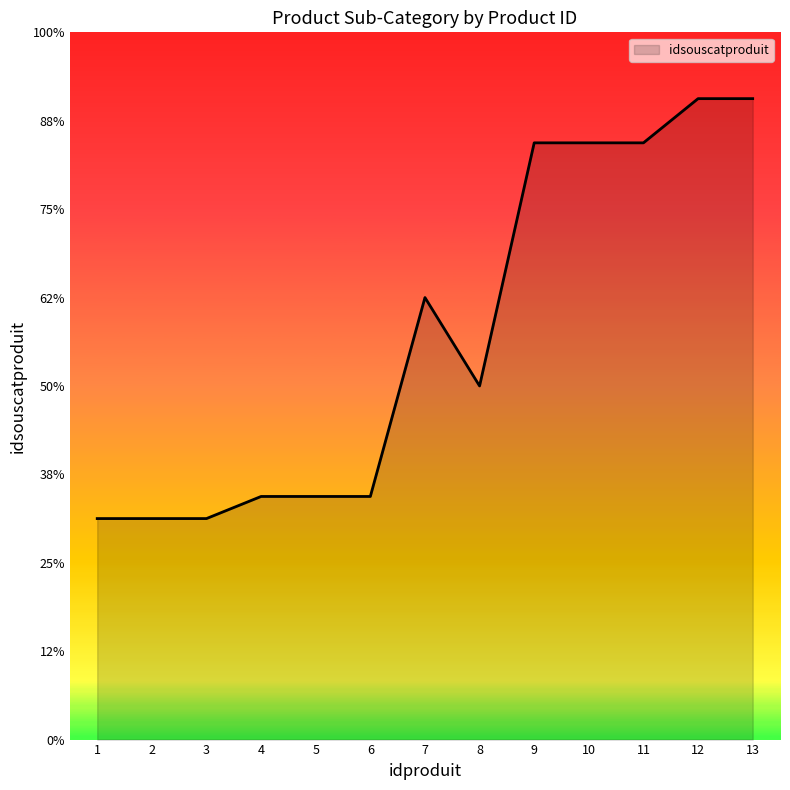

Where is the first local maximum?

7